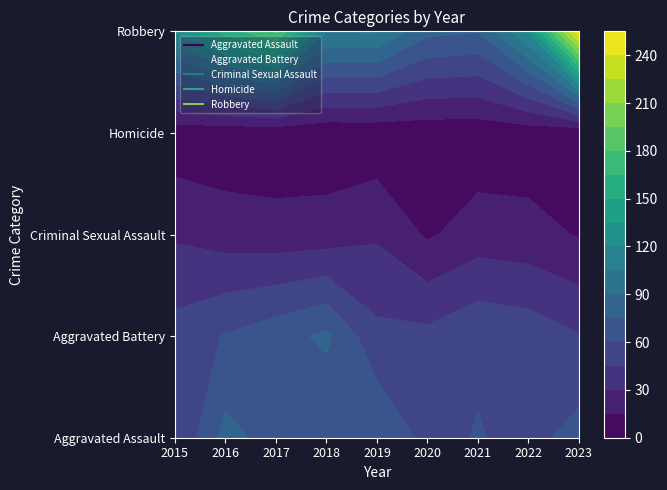

Reading right to left, transcribe all the data shown in this chart.

Aggravated Assault: 2023=66	2022=55	2021=61	2020=55	2019=74	2018=61	2017=69	2016=80	2015=45
Aggravated Battery: 2023=46	2022=54	2021=57	2020=49	2019=49	2018=78	2017=69	2016=61	2015=51
Criminal Sexual Assault: 2023=14	2022=20	2021=22	2020=13	2019=28	2018=22	2017=21	2016=23	2015=28
Homicide: 2023=2	2022=6	2021=5	2020=5	2019=4	2018=4	2017=4	2016=4	2015=5
Robbery: 2023=251	2022=121	2021=76	2020=79	2019=107	2018=106	2017=182	2016=156	2015=122